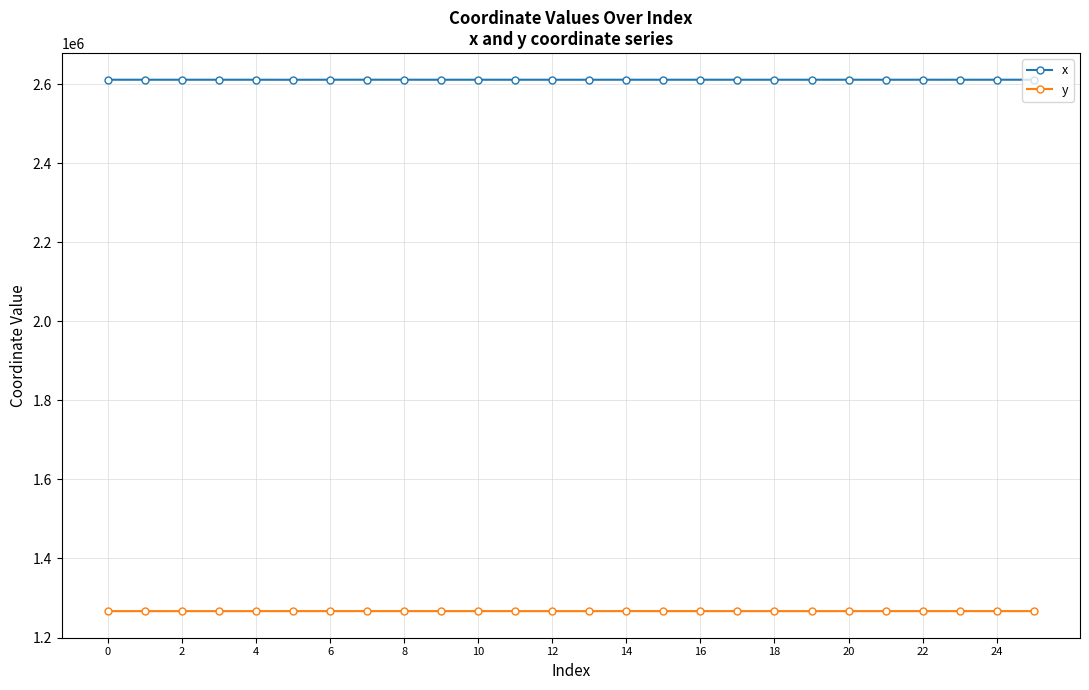

What is the minimum value shown in the chart?

1266763.0